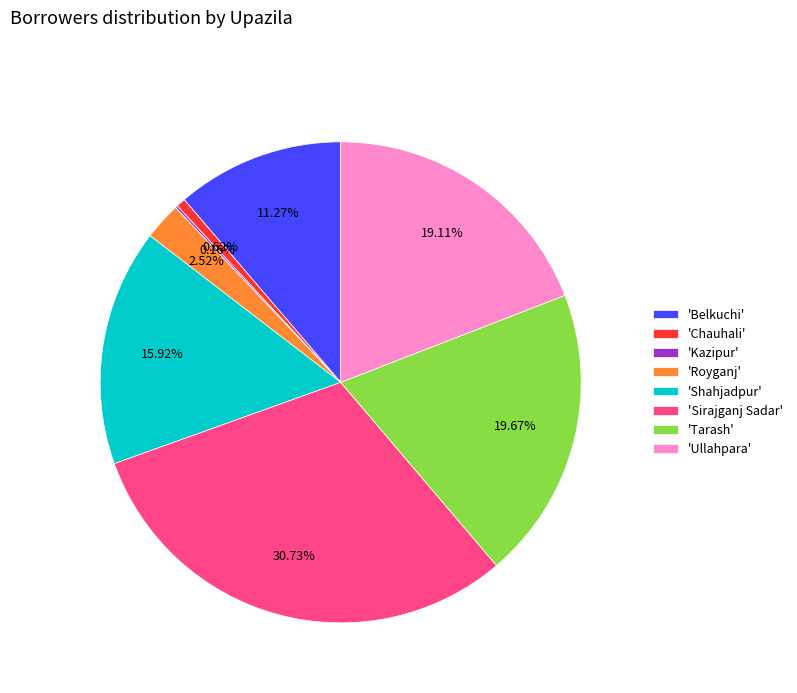

Which category has the biggest portion of the pie?

'Sirajganj Sadar'